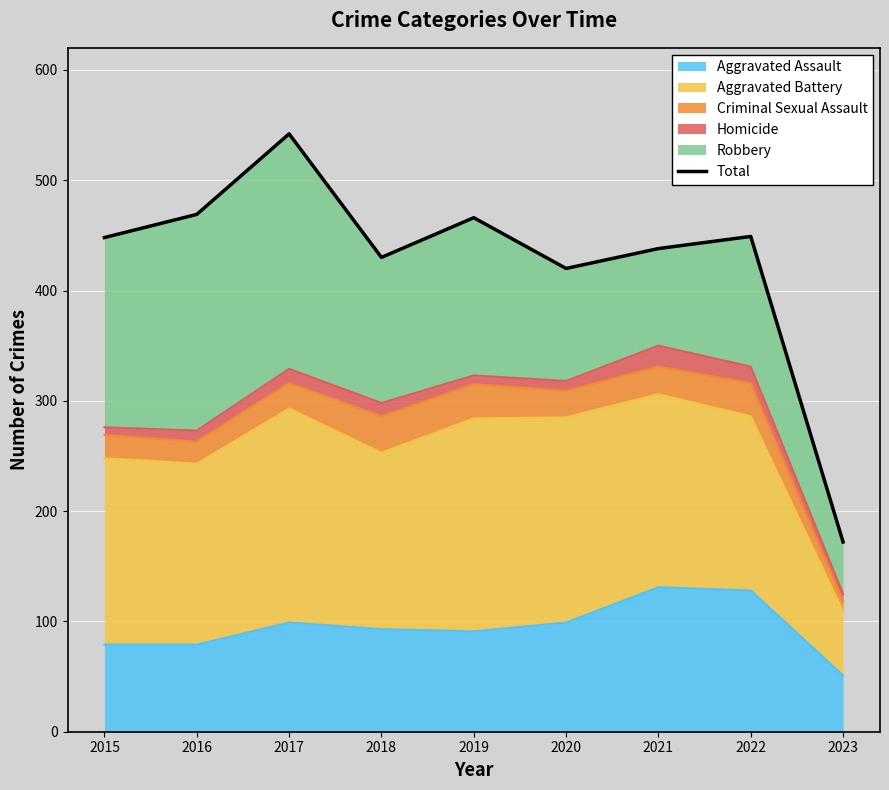

Which has a higher value, 2023 or 2021?

2021